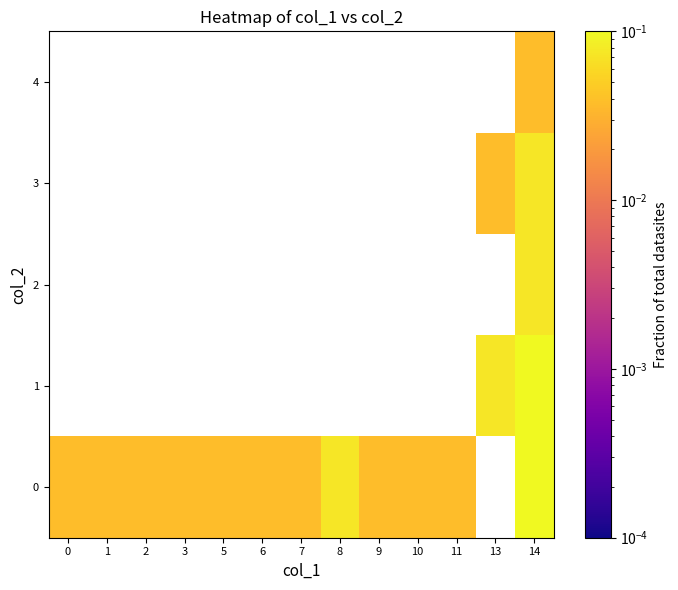

What is the greatest value displayed?

0.1